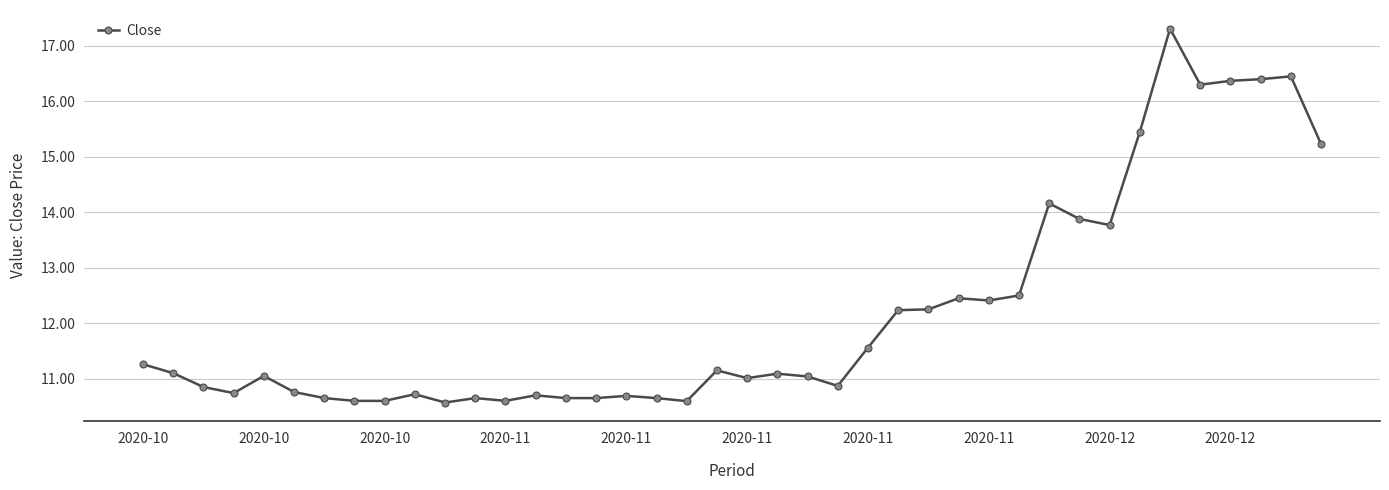

True or false: the data has more than 0 interior local peaks.

True